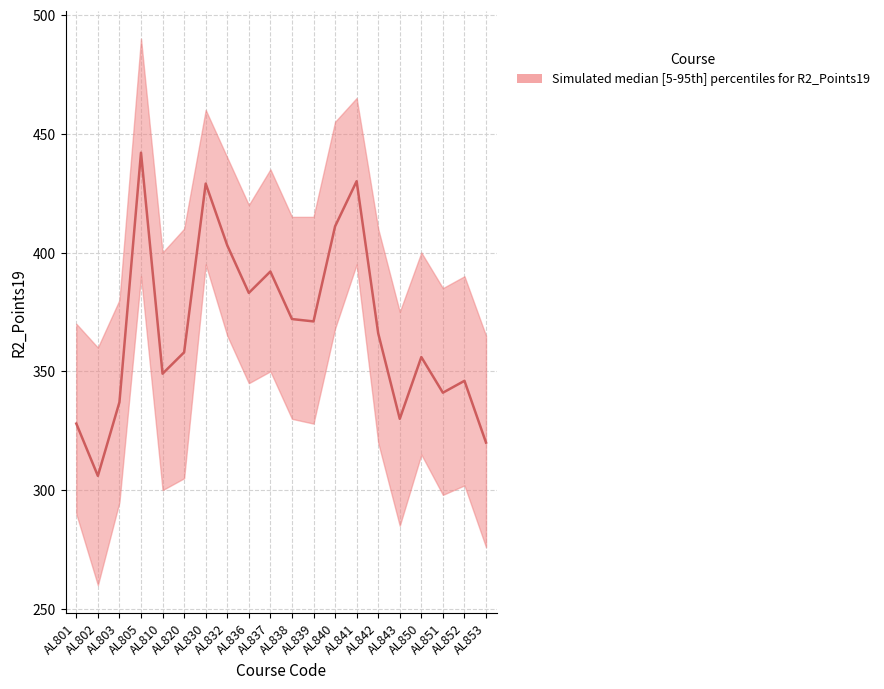

Rank the series by their maximum value, from lowest to highest.

R2_Points19_lower, R2_Points19_median, R2_Points19_upper